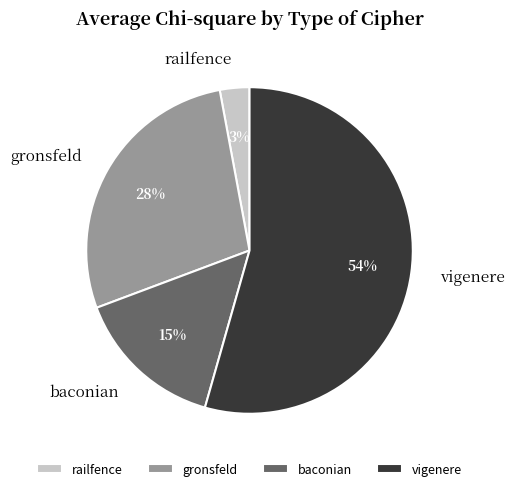

To the nearest percent, what percentage of the pie is baconian?

15%